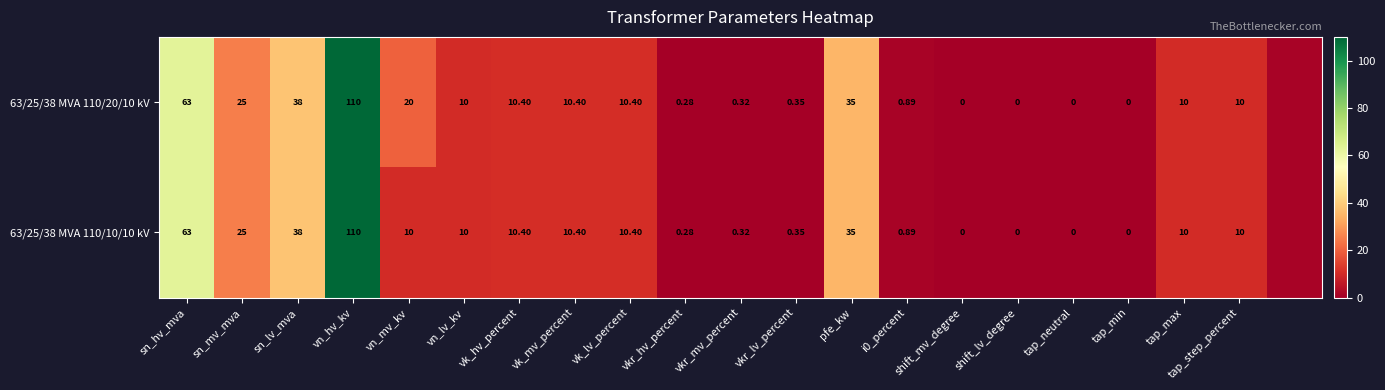

Is it true that 63/25/38 MVA 110/20/10 kV equals 1.5 at i0_percent?

False